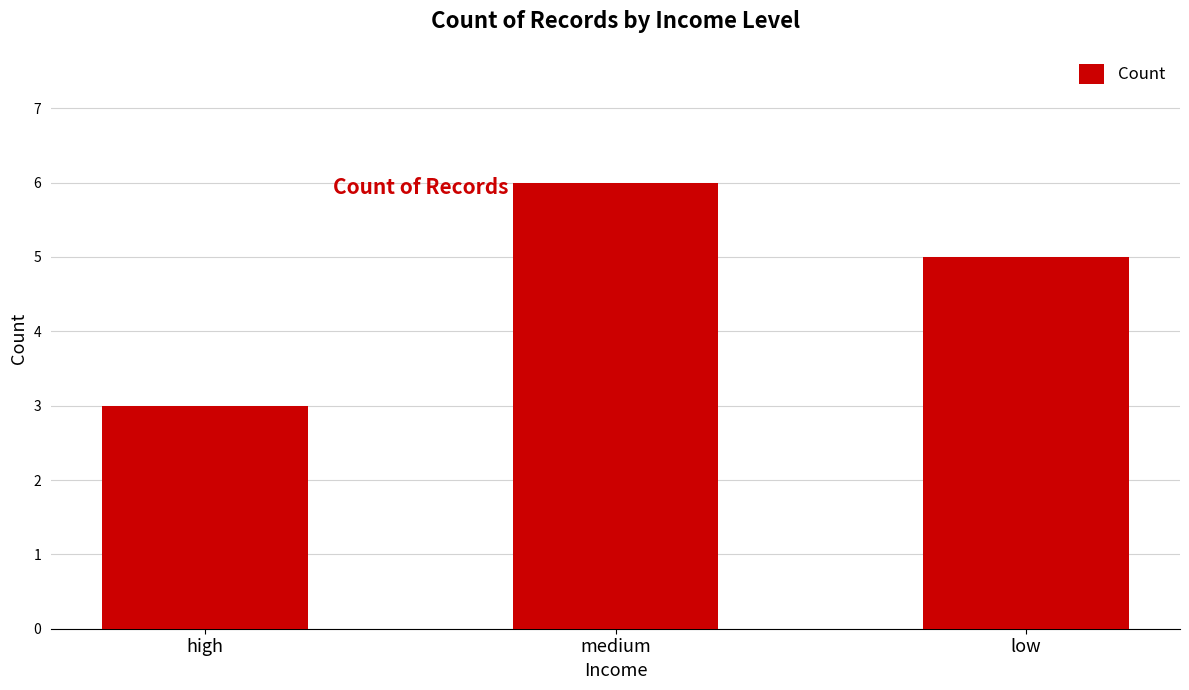

What is the approximate value at high?

3